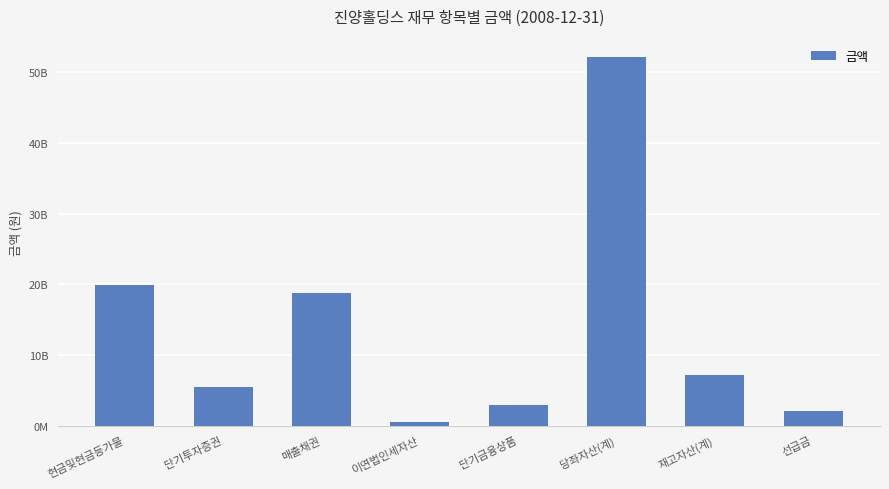

Reading left to right, what are all the values shown in this chart?

현금및현금등가물=19932537000	단기투자증권=5519181000	매출채권=18823110000	이연법인세자산=485044000	단기금융상품=2884384000	당좌자산(계)=52175678000	재고자산(계)=7216086000	선급금=2063146000